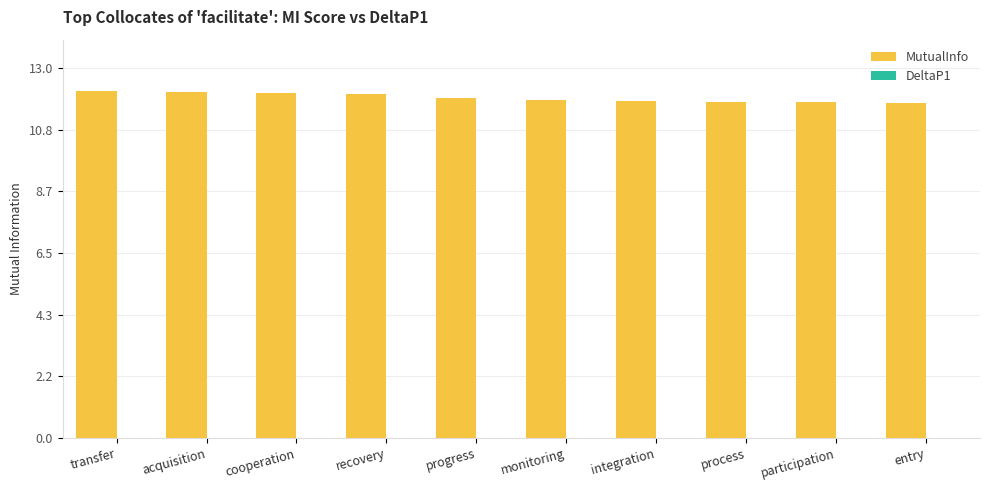

What is the maximum value shown in the chart?

12.2